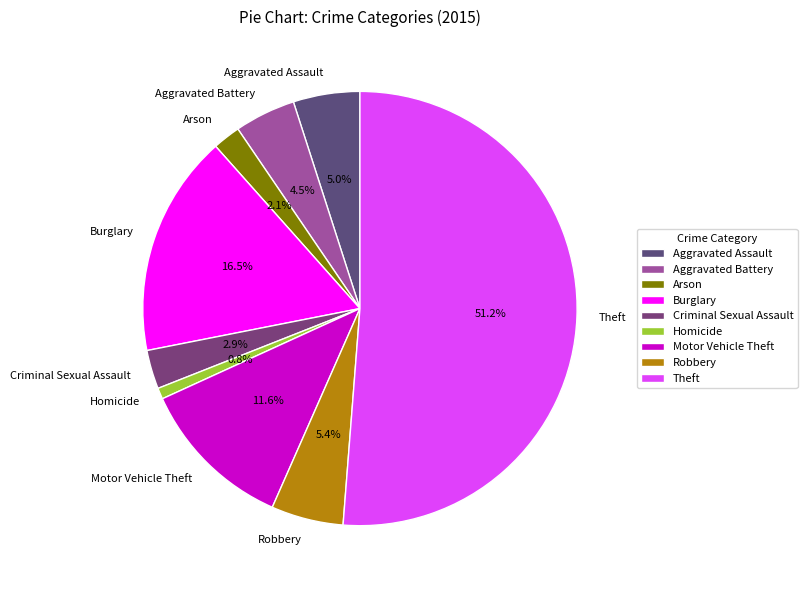

Is it true that Theft is 41% of the pie?

False